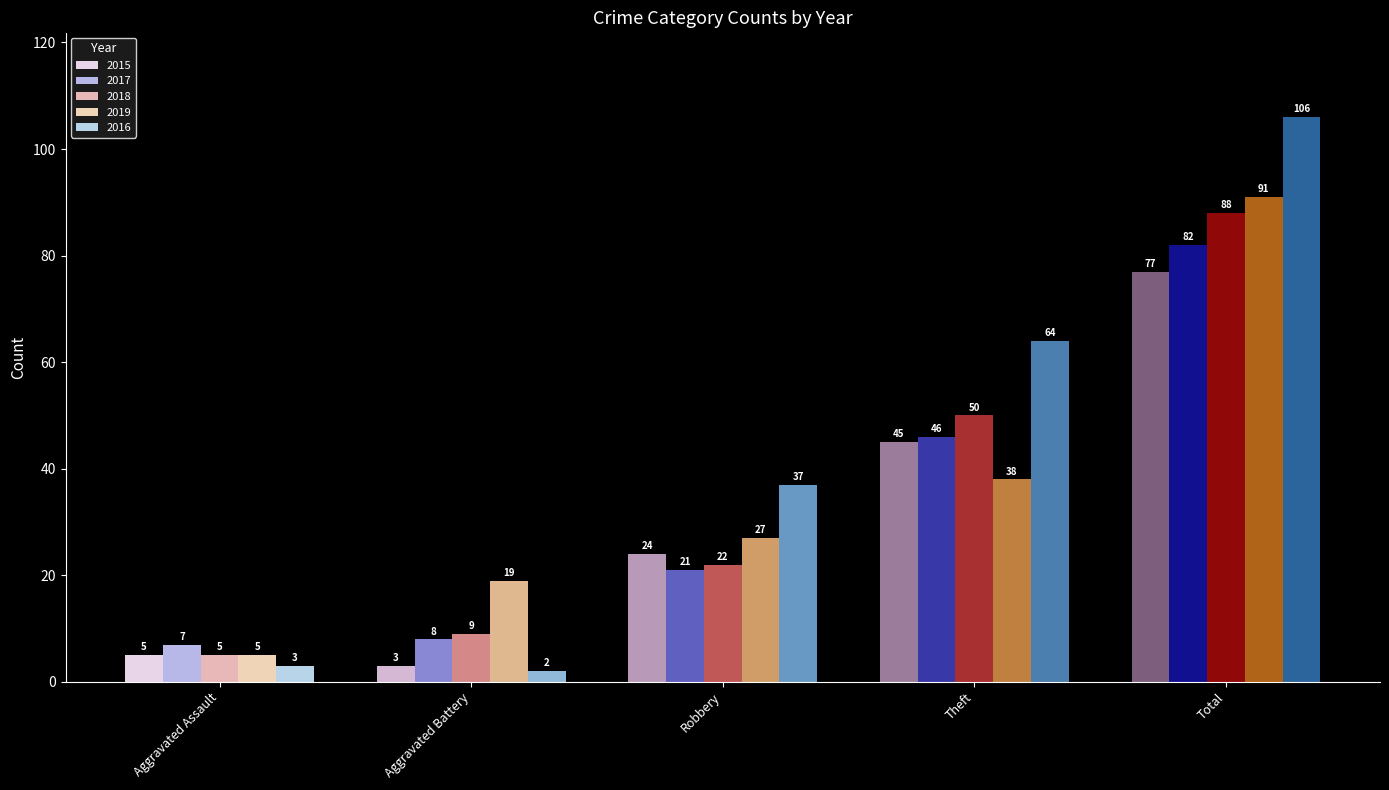

What is the label of the 3rd bar from the left?

Robbery